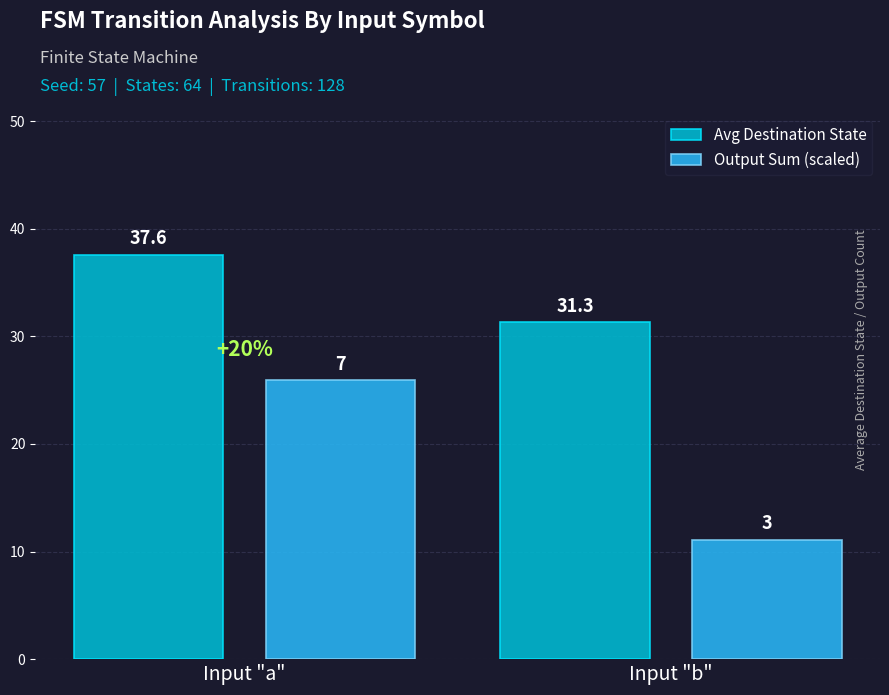

Read the Output Sum (scaled) value at Input "a".

25.9